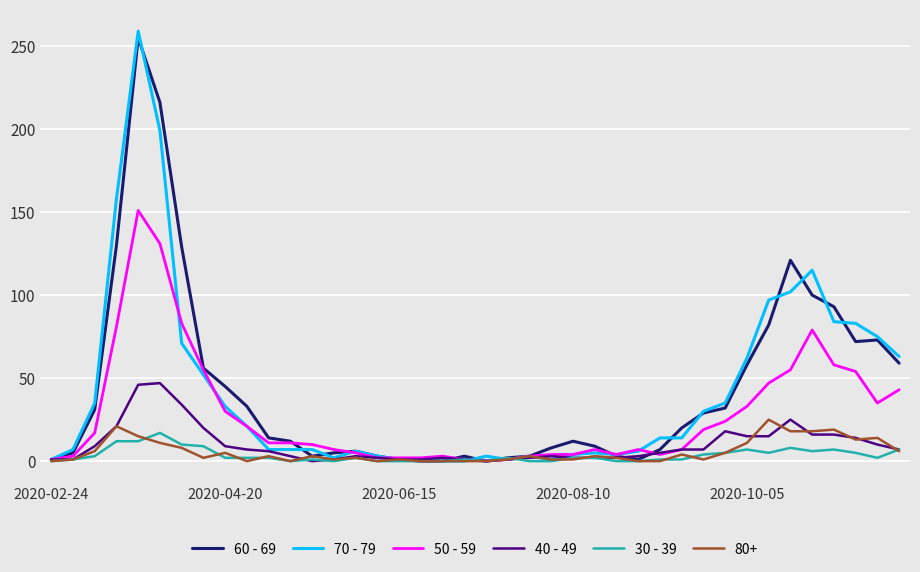

What is the sum of all 30 - 39 values?

138